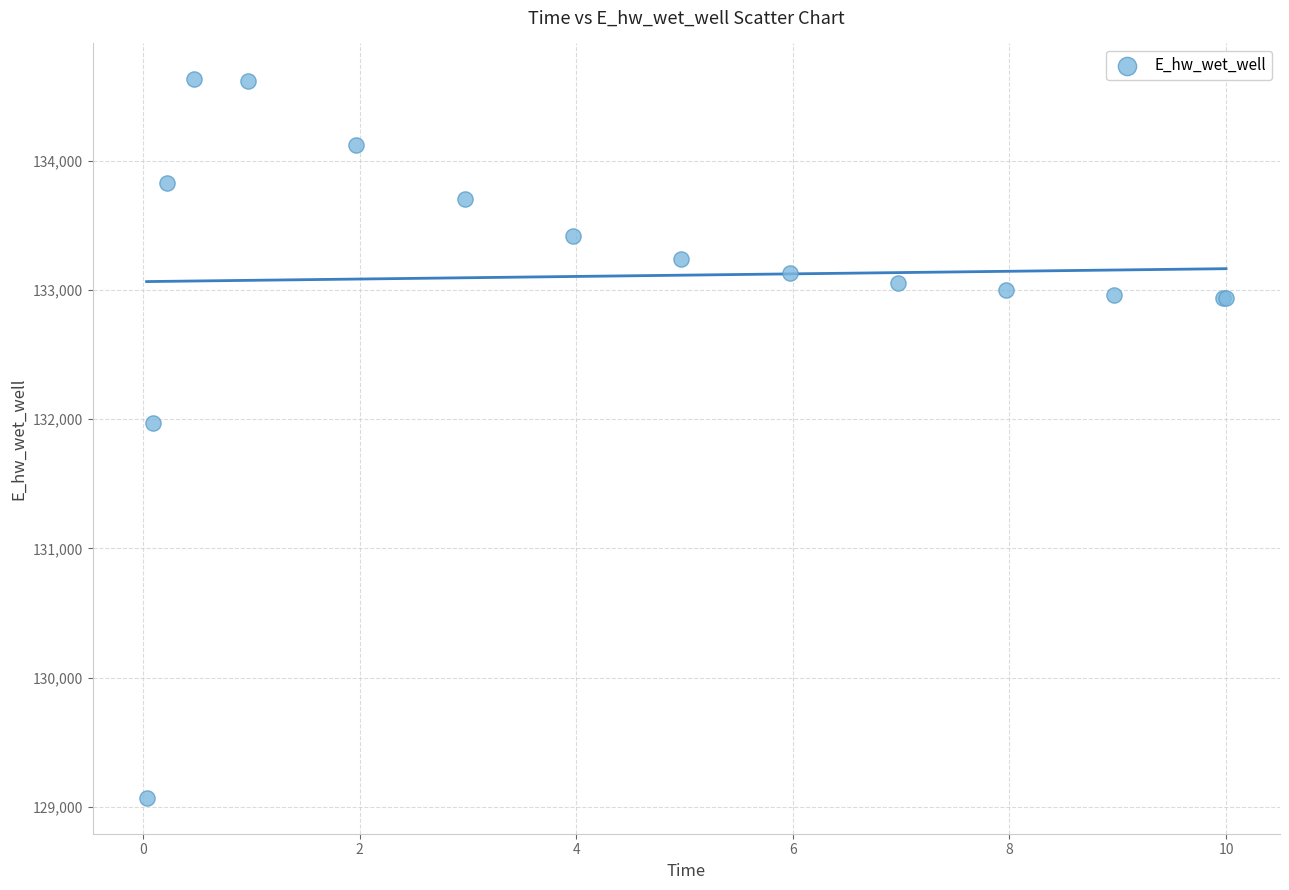

What Y value in the scatter plot is closest to 131849?

131969.9